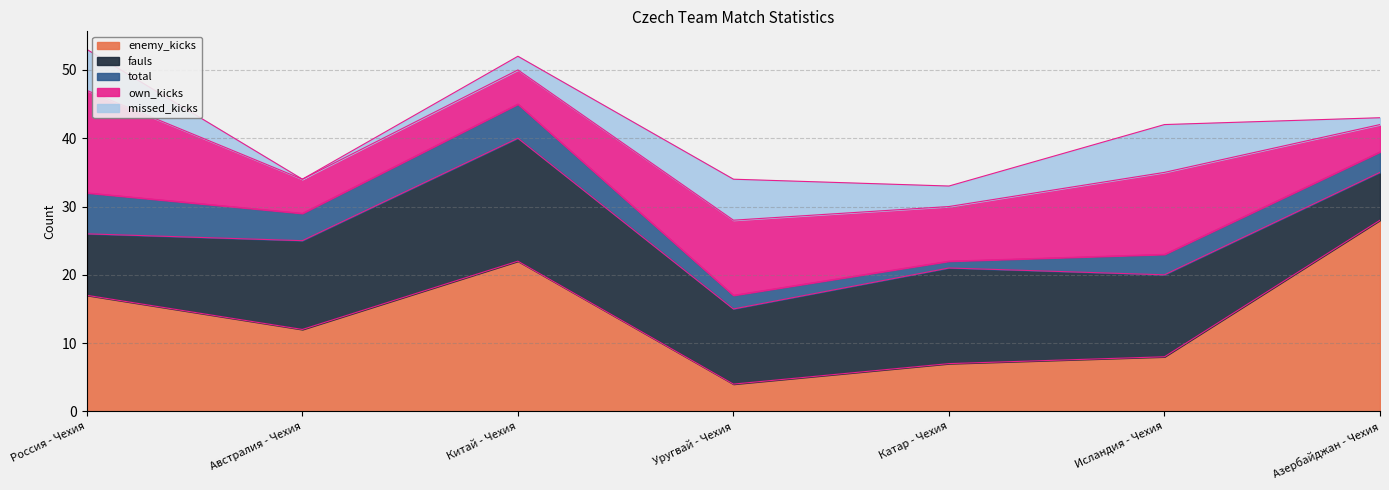

Which series has the largest range (max minus min)?

enemy_kicks